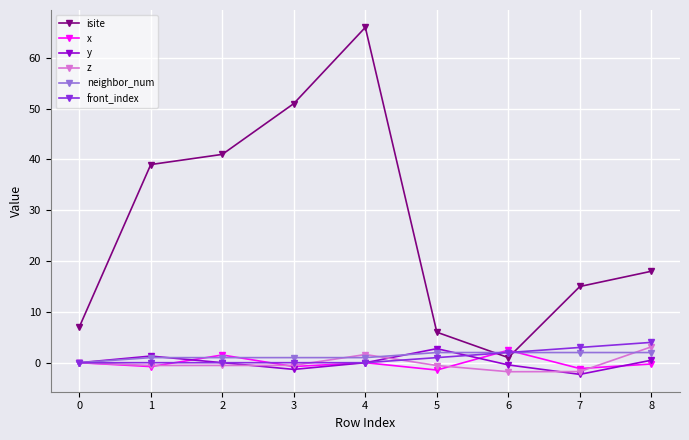

Which series has the largest range (max minus min)?

isite